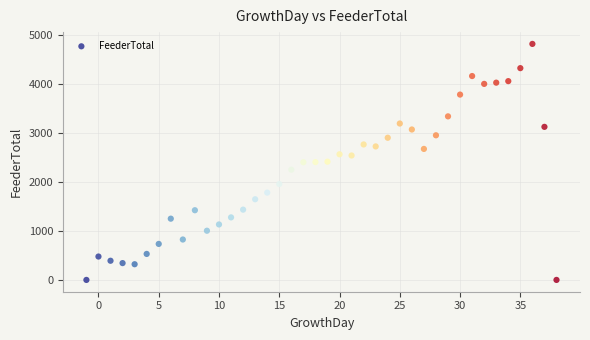

What is the range of Y values (max minus min)?

4812